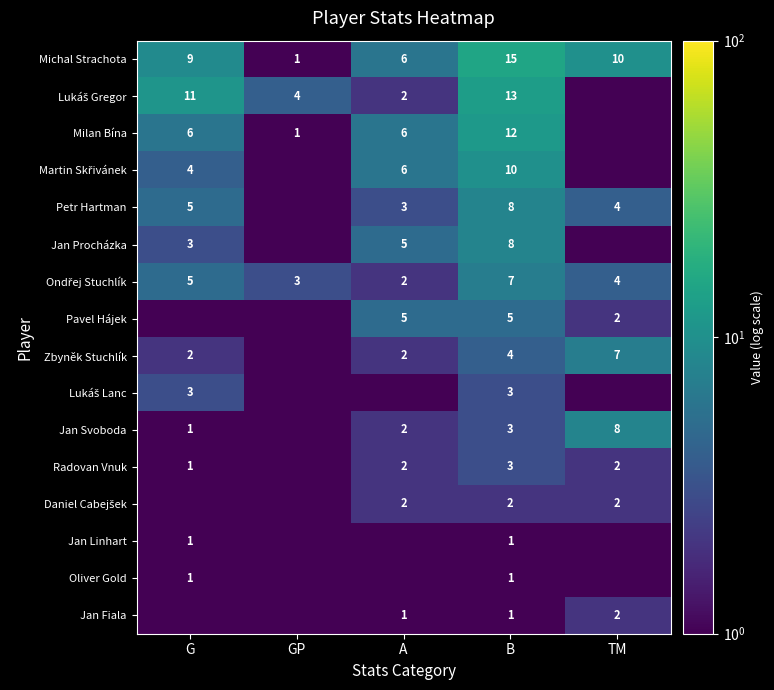

What is the sum of the Oliver Gold values at G and B?

2.0